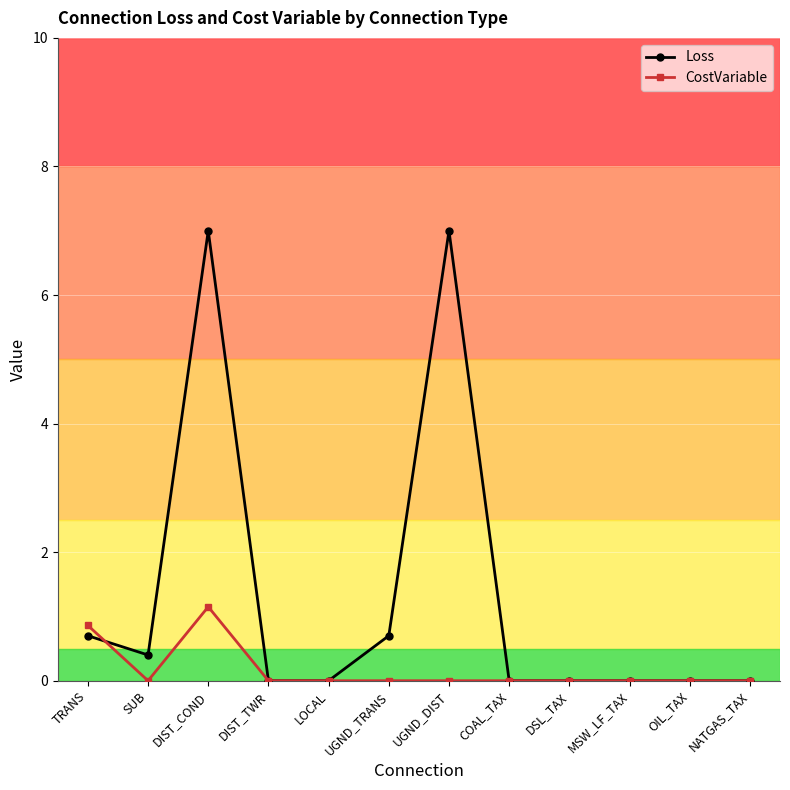

What position from the left is COAL_TAX?

8